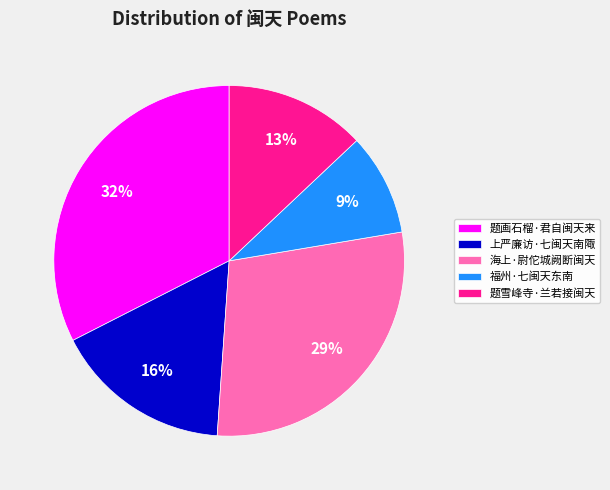

What percentage is the 题雪峰寺·兰若接闽天 slice, to the nearest percent?

13%